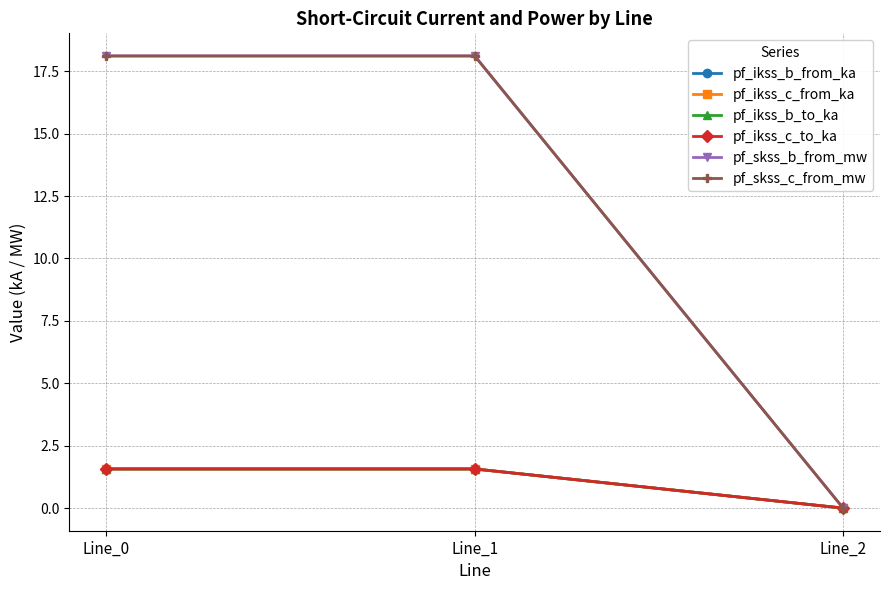

Does the chart have visible grid lines?

Yes